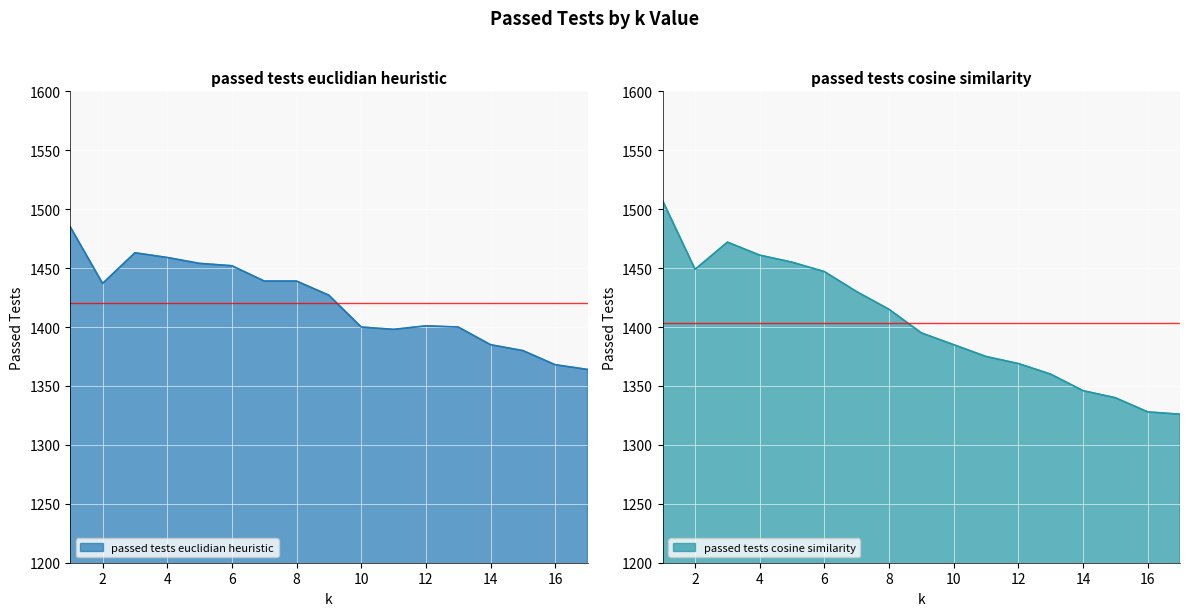

True or false: passed tests cosine similarity has a value of 726 at 14.

False